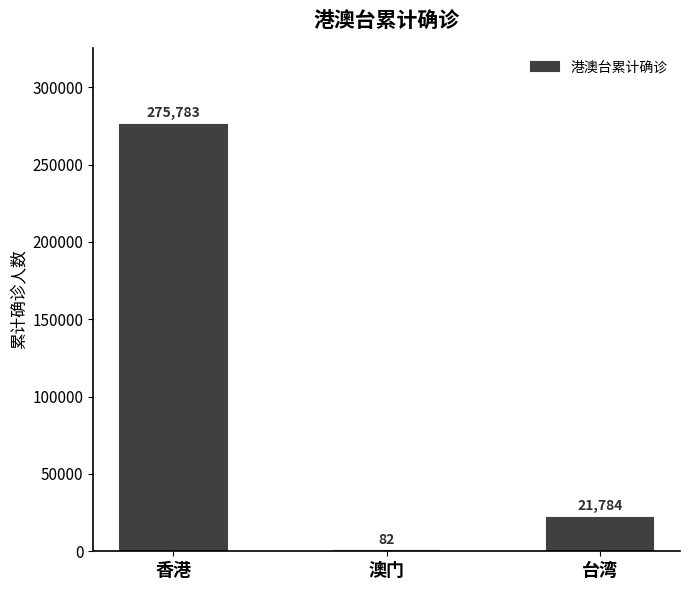

True or false: the data shows 21784 at 台湾.

True